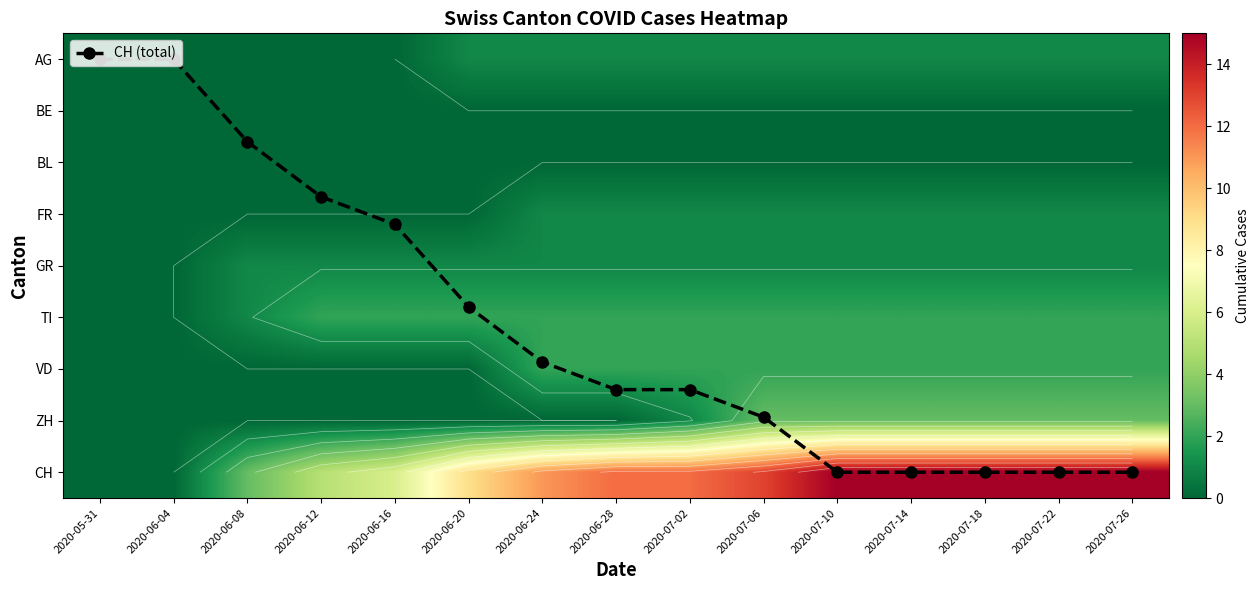

Which series has the widest spread of values?

CH